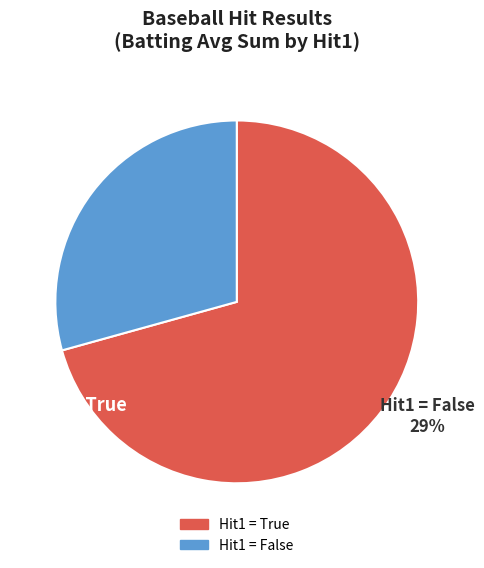

Is there a majority slice in this chart?

Yes